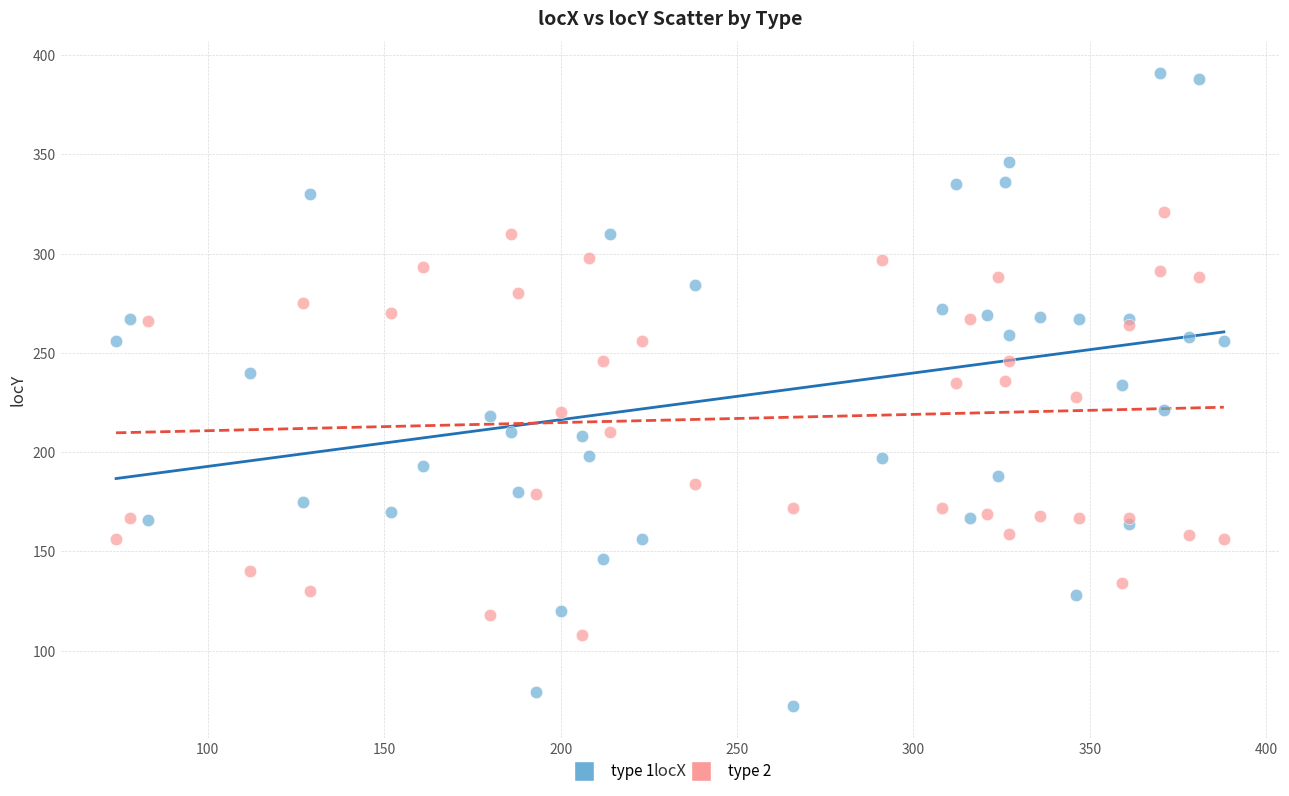

Which series has the widest spread of Y values?

type 1